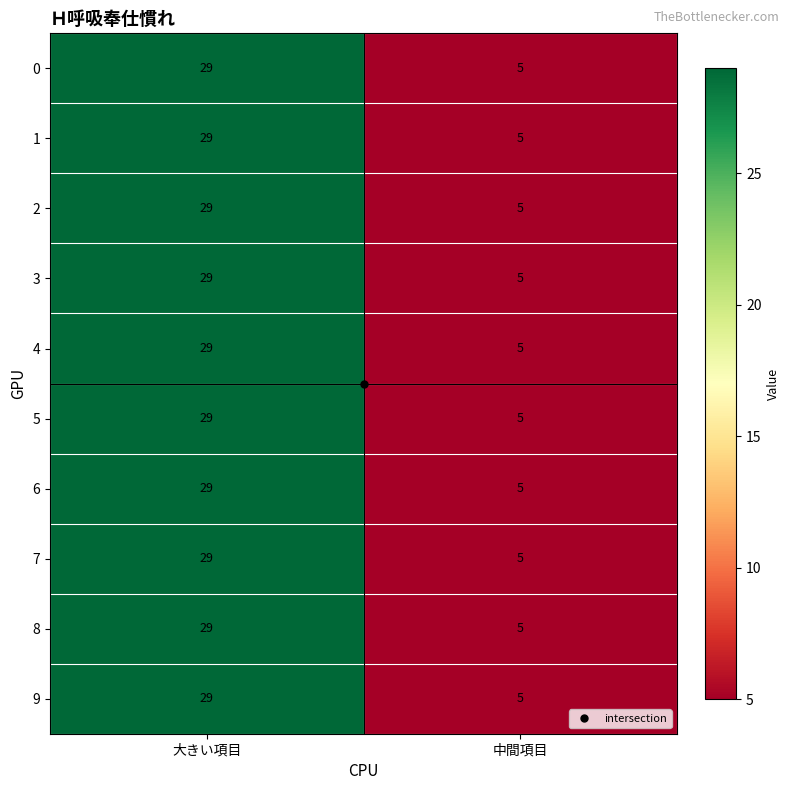

What value does the 6 series have at 大きい項目, to the nearest 5?

30